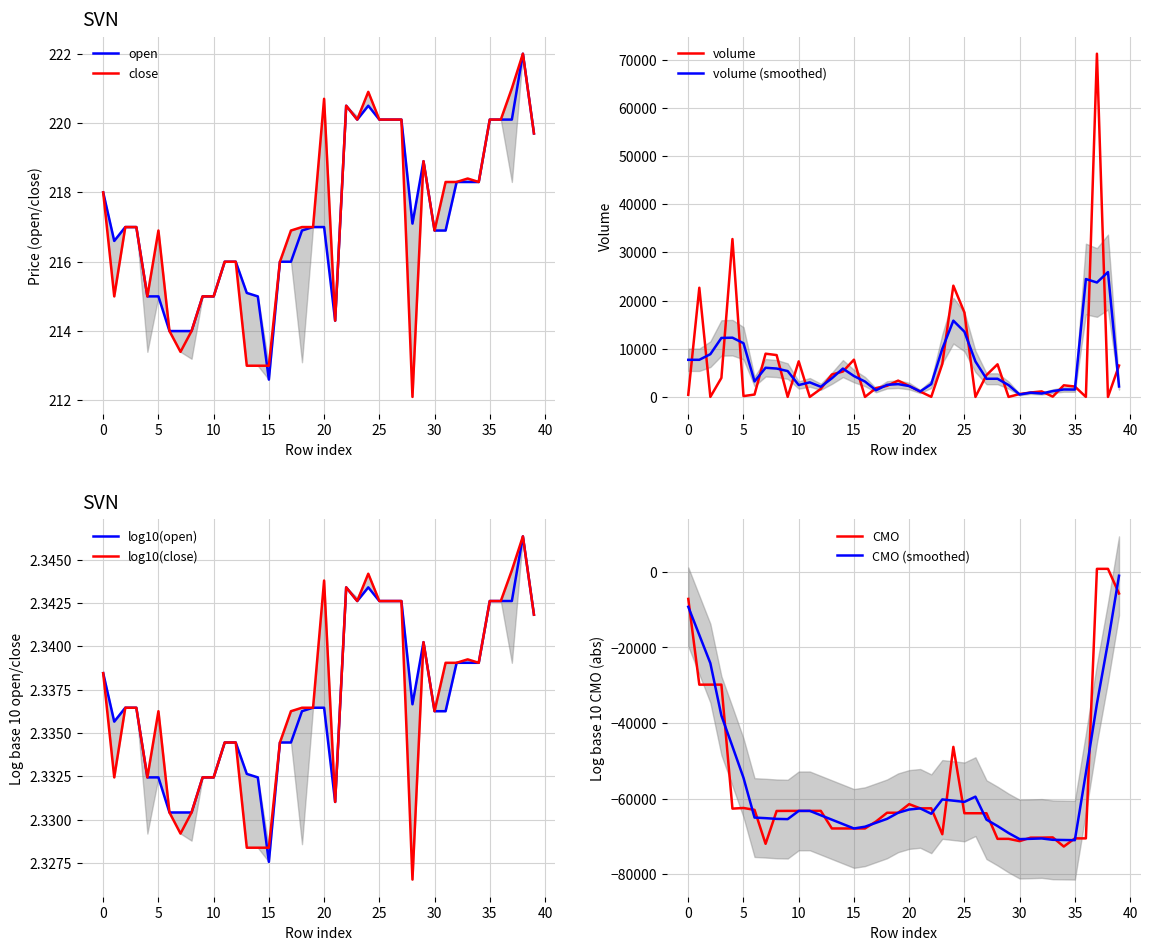

The close series shows 213.0 at 14. True or false?

True